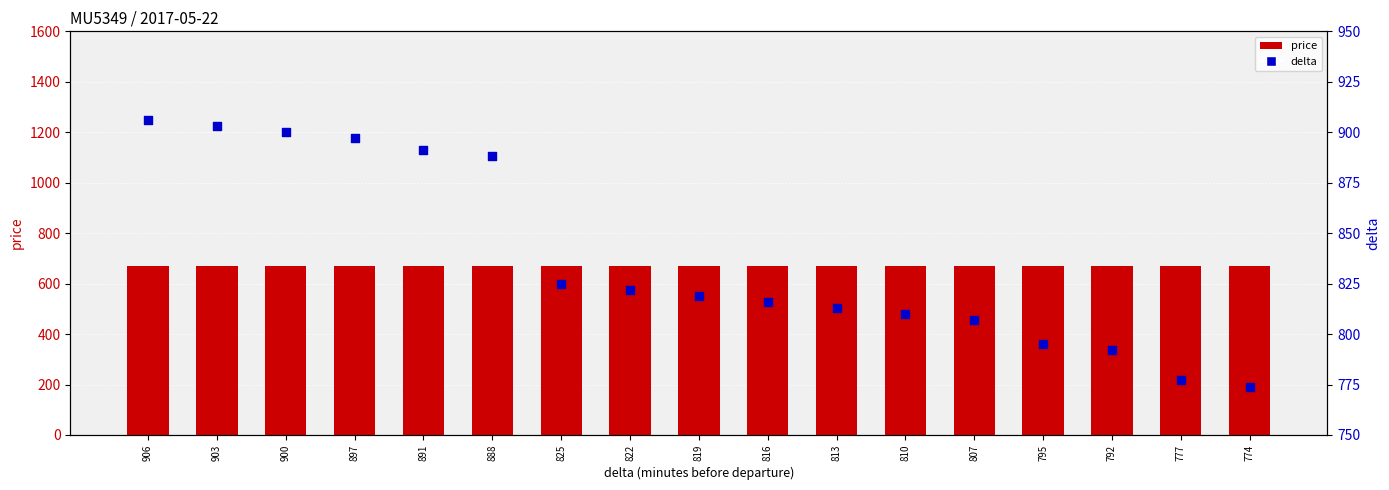

Which series reaches the maximum Y coordinate?

delta